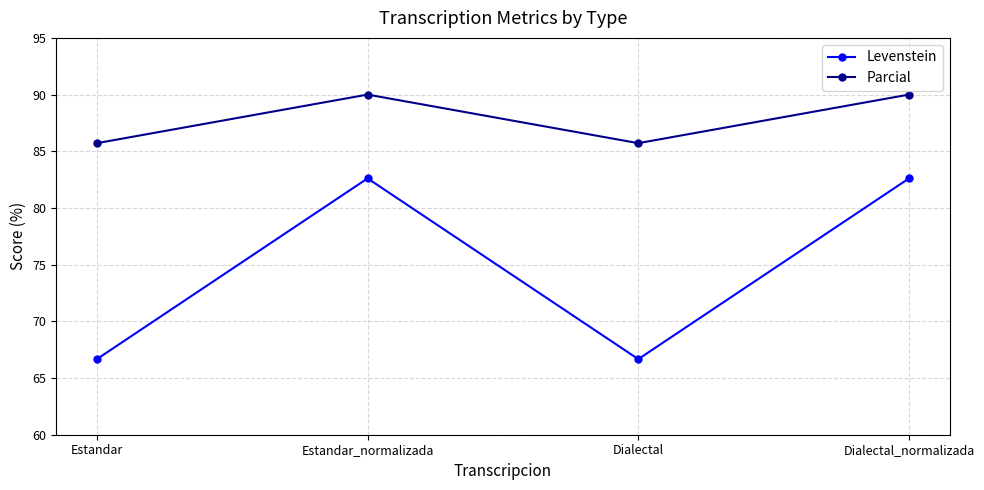

What position from the left is Dialectal?

3